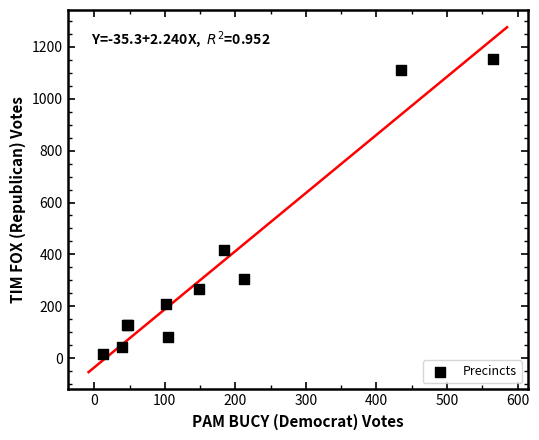

What Y value in the scatter plot is closest to 584?

419